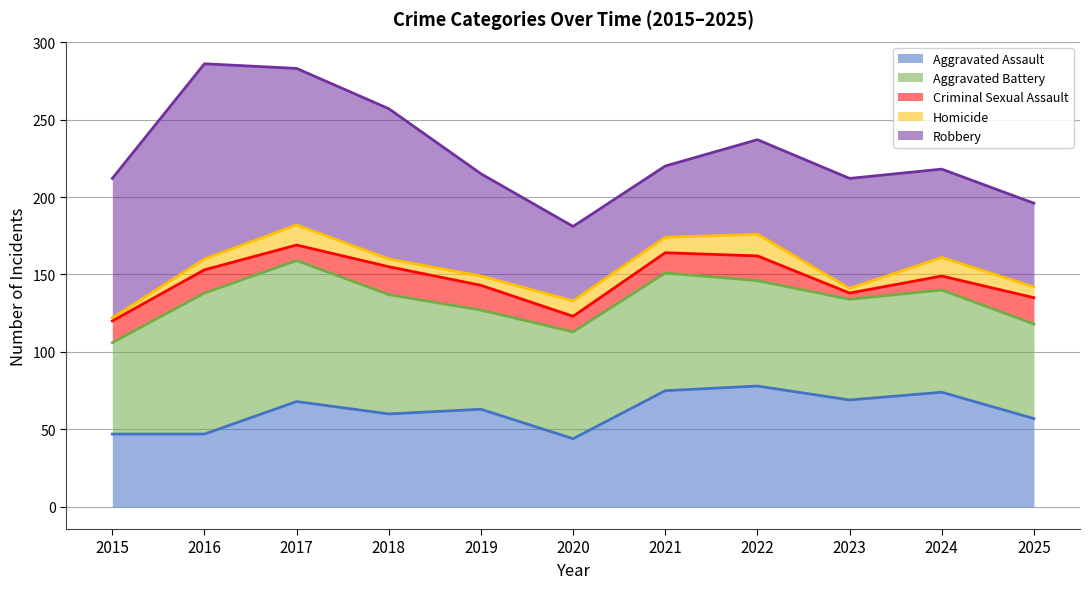

Which series has the widest spread of values?

Robbery